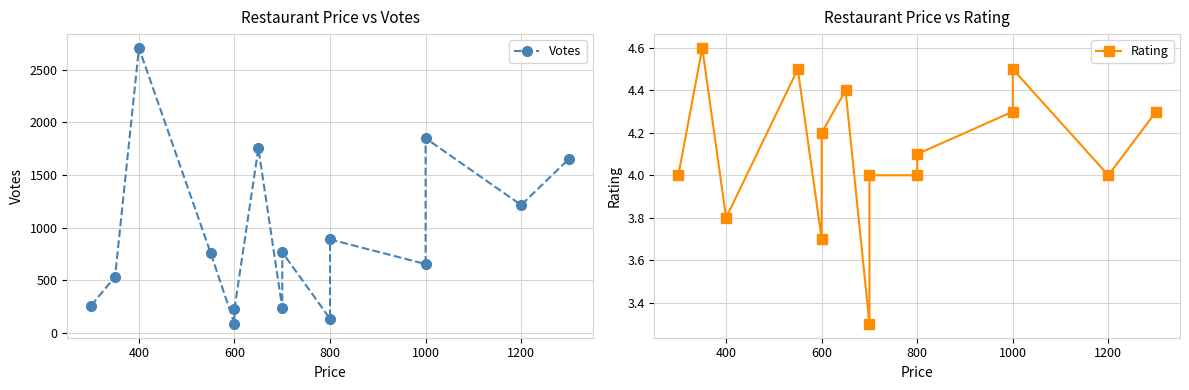

What are all the series names shown in the legend?

Votes, Rating